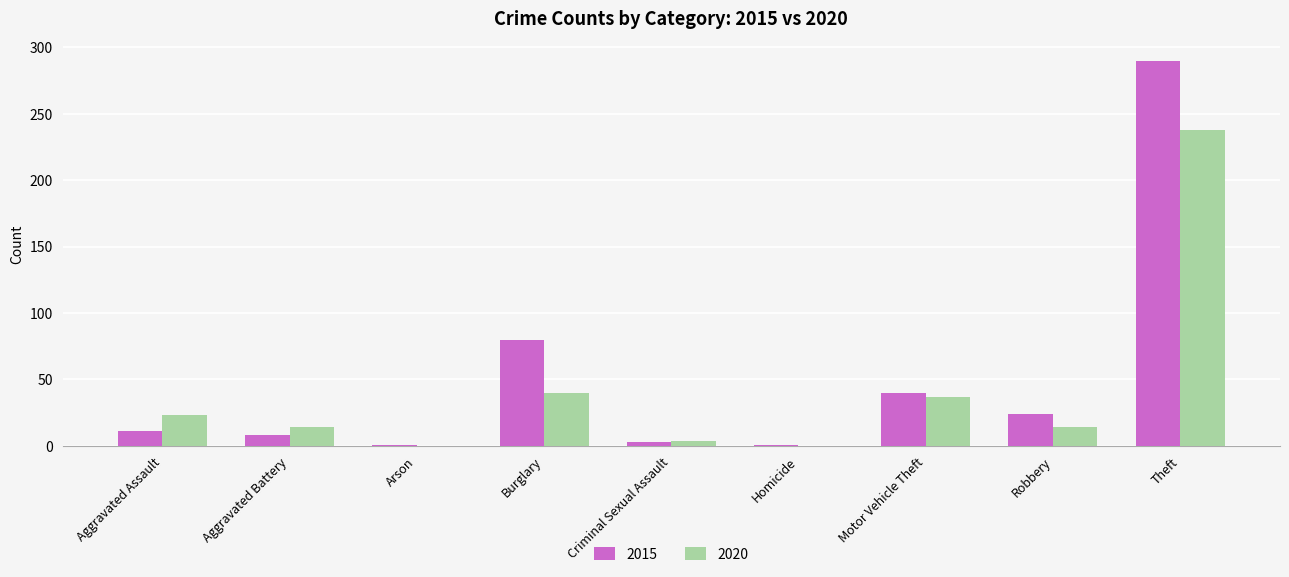

What is the maximum value for 2020?

238